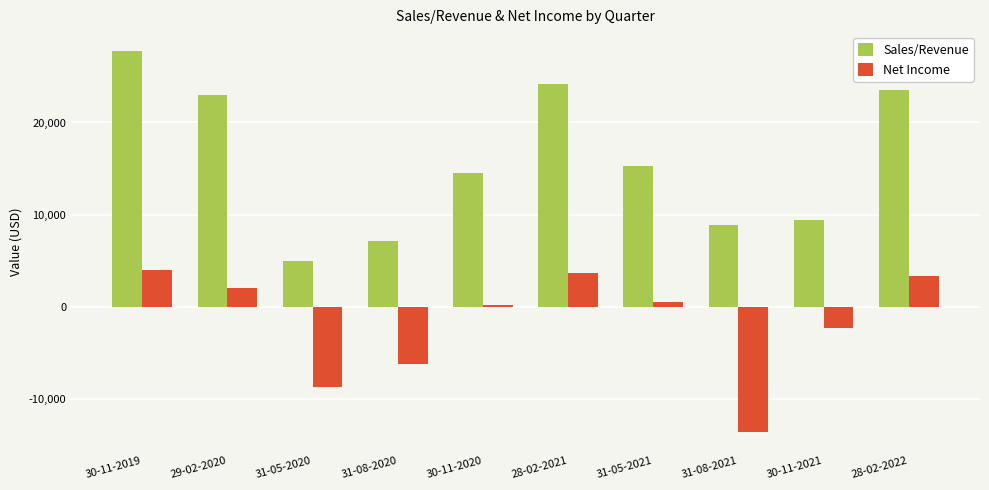

How many distinct data groups are displayed?

2